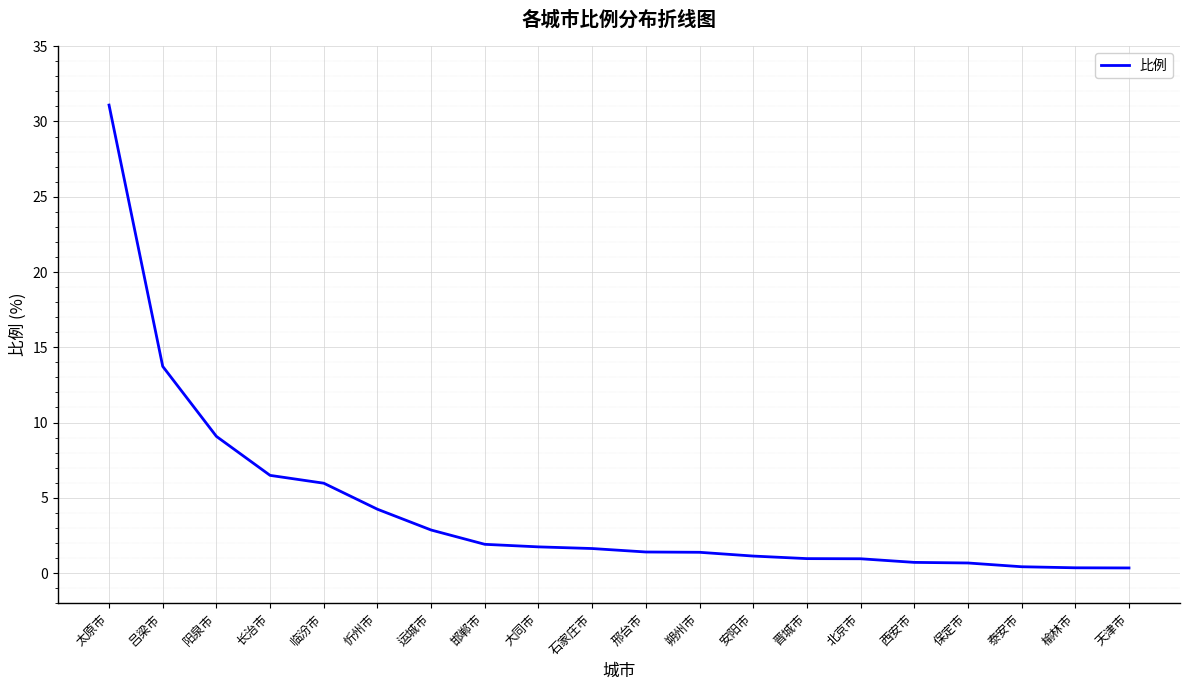

Between 安阳市 and 西安市, which is larger?

安阳市